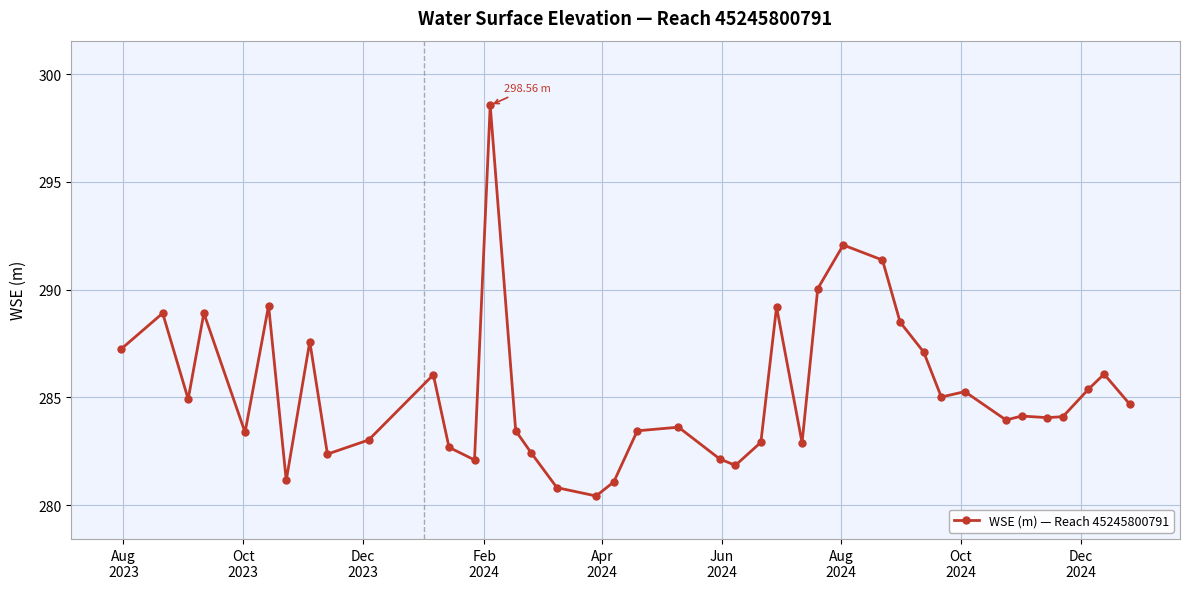

True or false: there are more than 1 points higher than both neighbors.

True